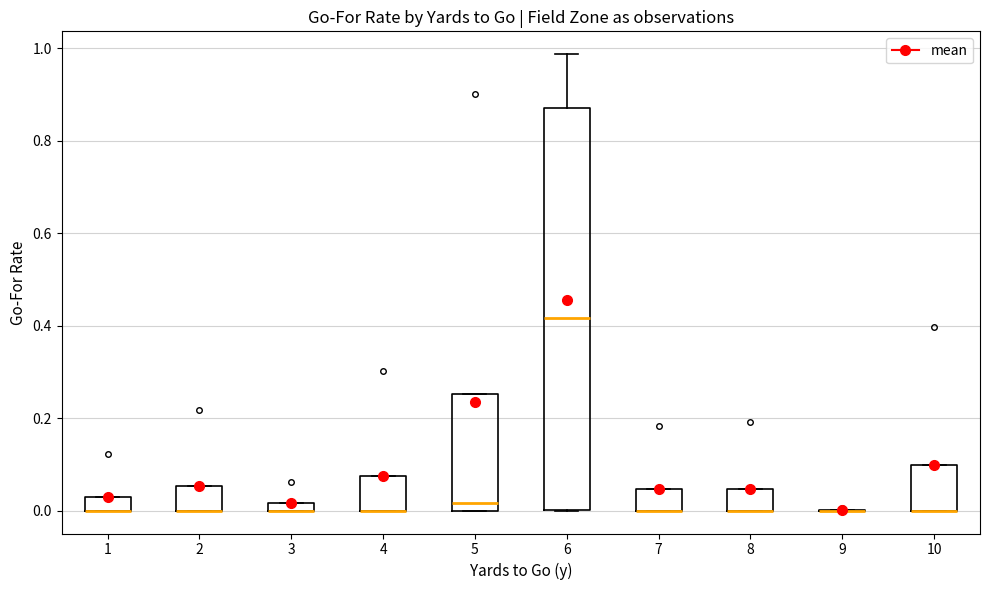

Where is the lower edge of the box at x = 3 on the y-axis? The values are not printed on the chart, so give them approximately, as read against the axis.

0.00